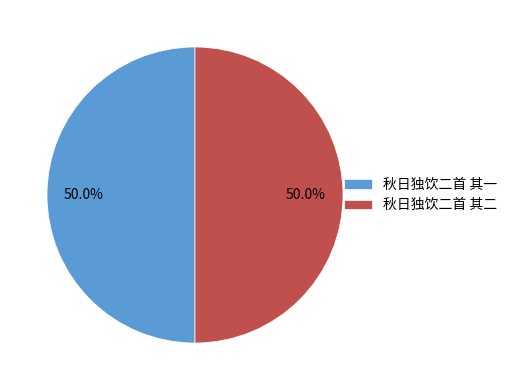

Approximately how many times larger is the value at 秋日独饮二首 其一 compared to 秋日独饮二首 其二?

1.0